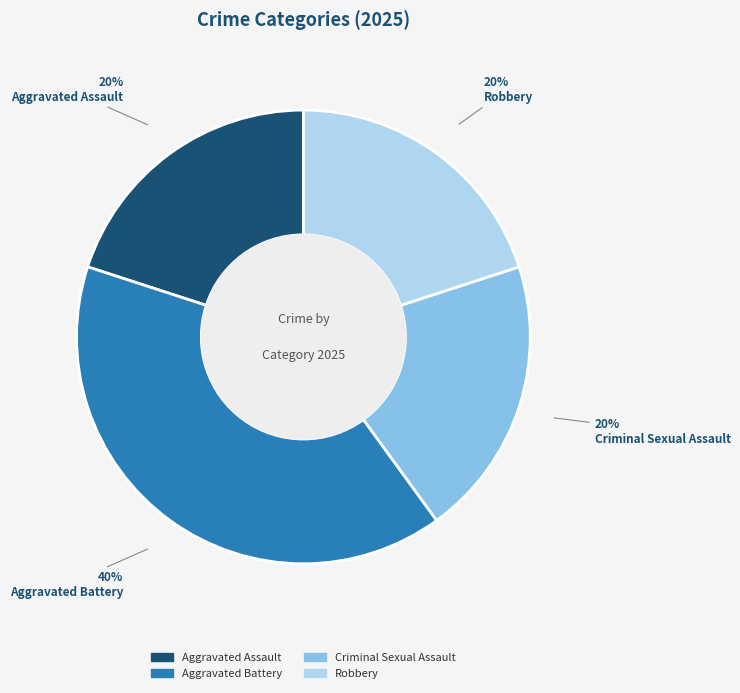

To the nearest percent, what is the average slice percentage?

25%